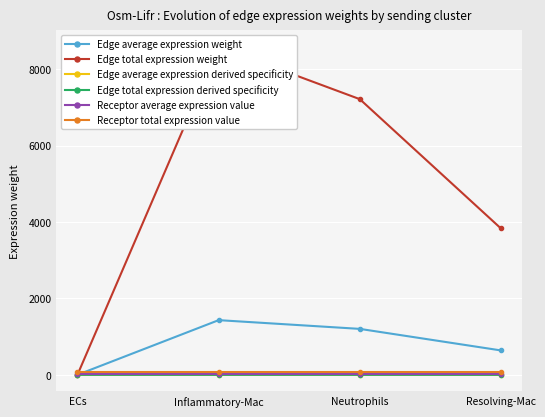

Where is Receptor average expression value nearest to the value 31?

ECs